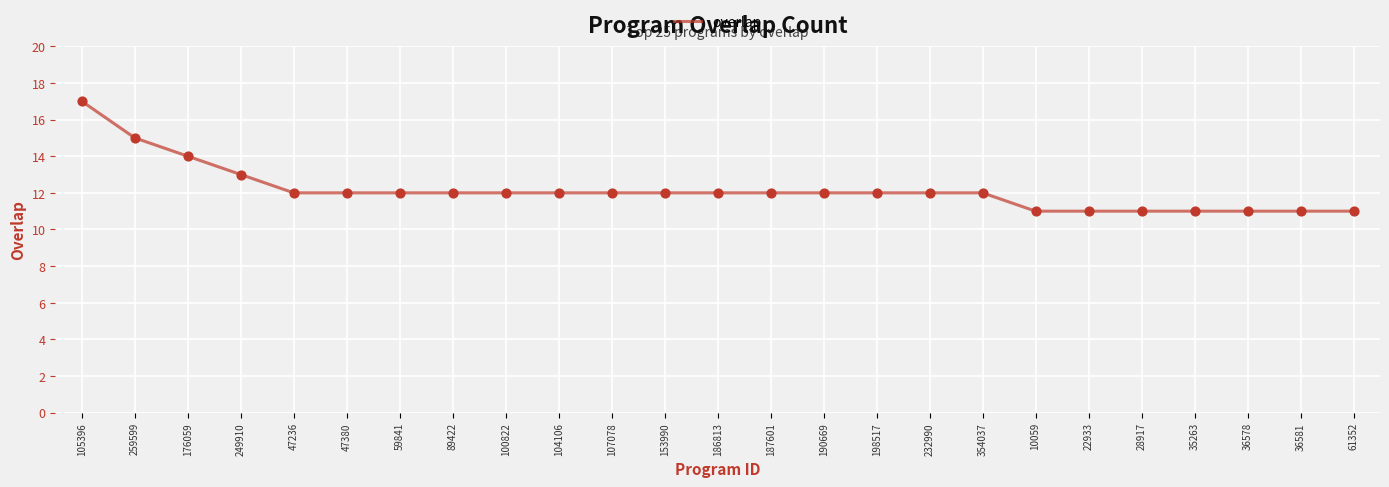

Approximately how many times larger is the value at 36581 compared to 107078?

0.9